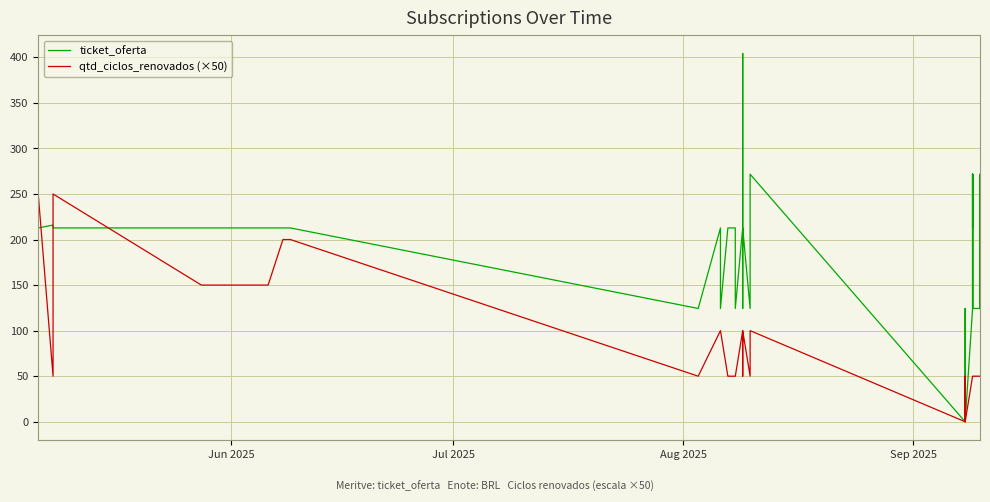

List the series in order of their peak value, highest first.

ticket_oferta, qtd_ciclos_renovados (×50)